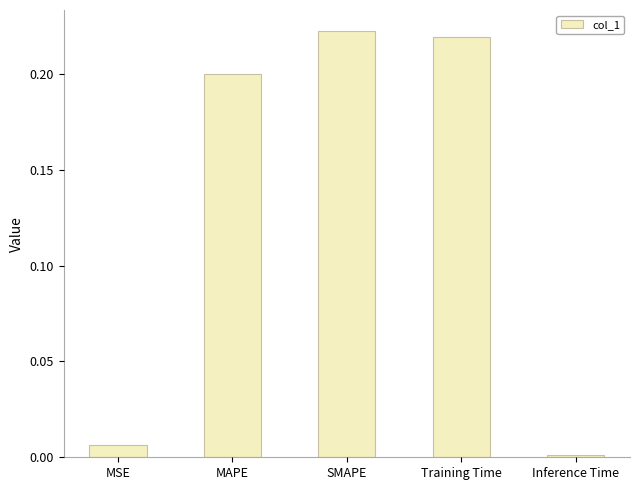

List the labels in order of value, largest first.

SMAPE, Training Time, MAPE, MSE, Inference Time